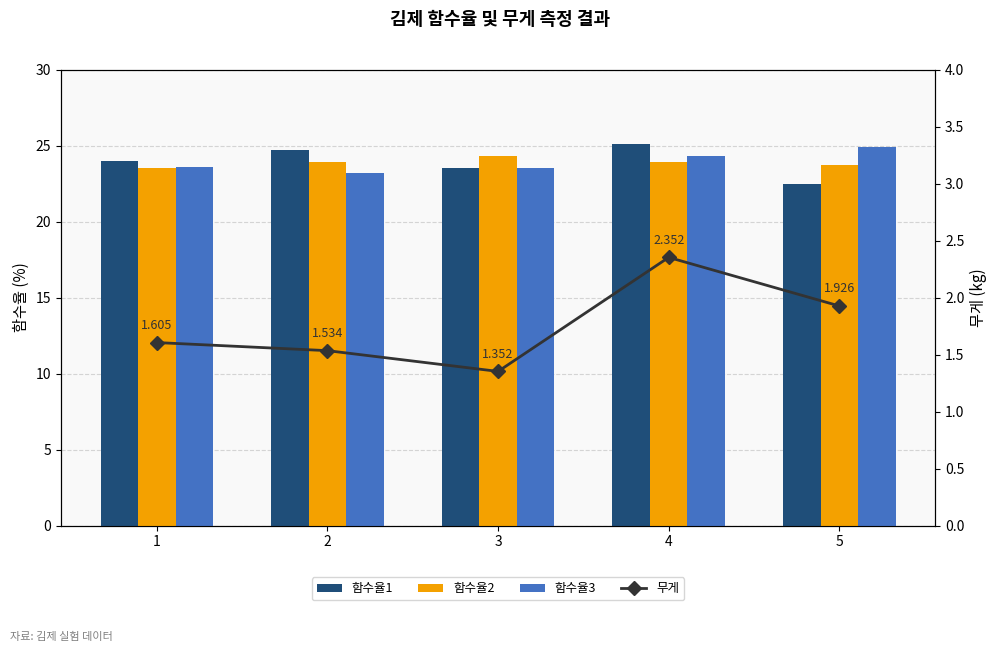

Is it true that 함수율2 equals 11.2 at 1?

False